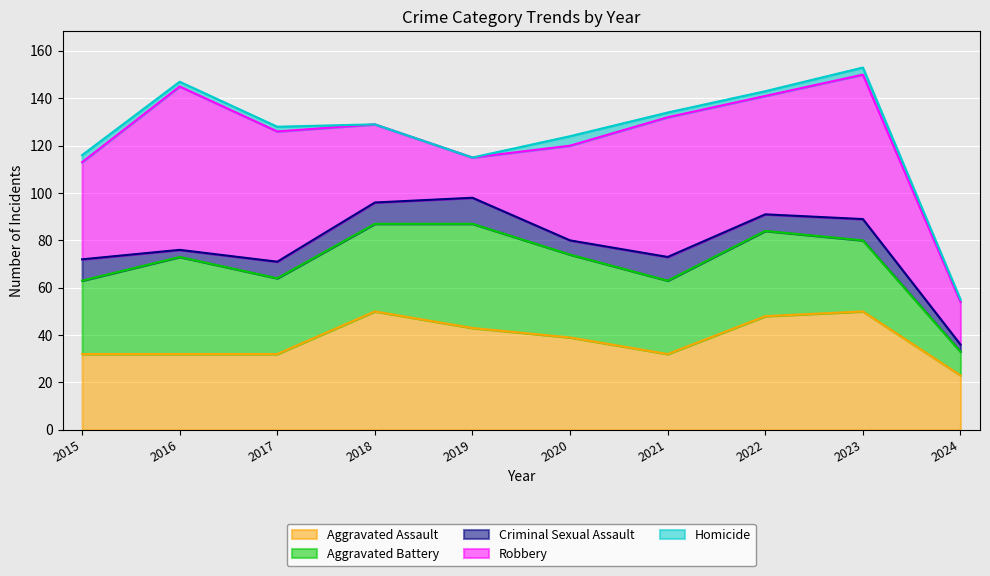

Rank the series by their maximum value, from highest to lowest.

Robbery, Aggravated Assault, Aggravated Battery, Criminal Sexual Assault, Homicide